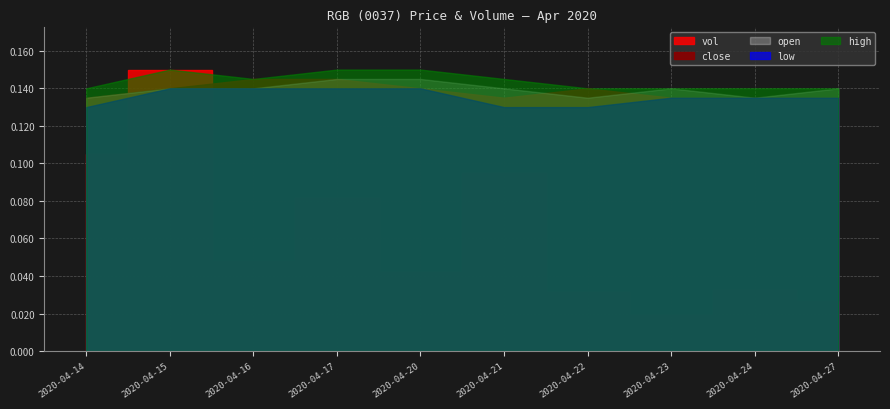

Does the chart have visible grid lines?

Yes